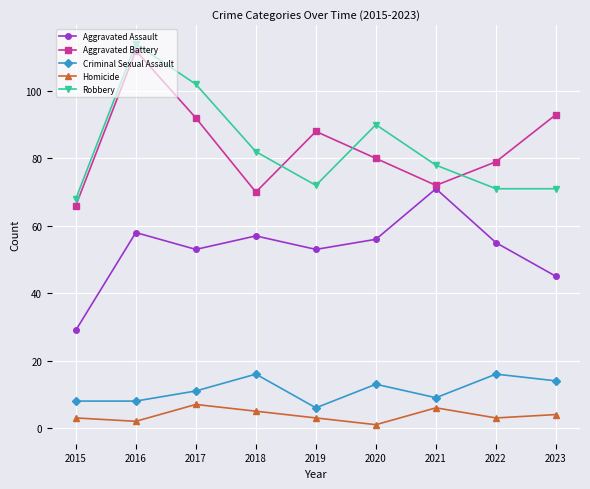

Count the Criminal Sexual Assault values in the range 8 to 14.

6